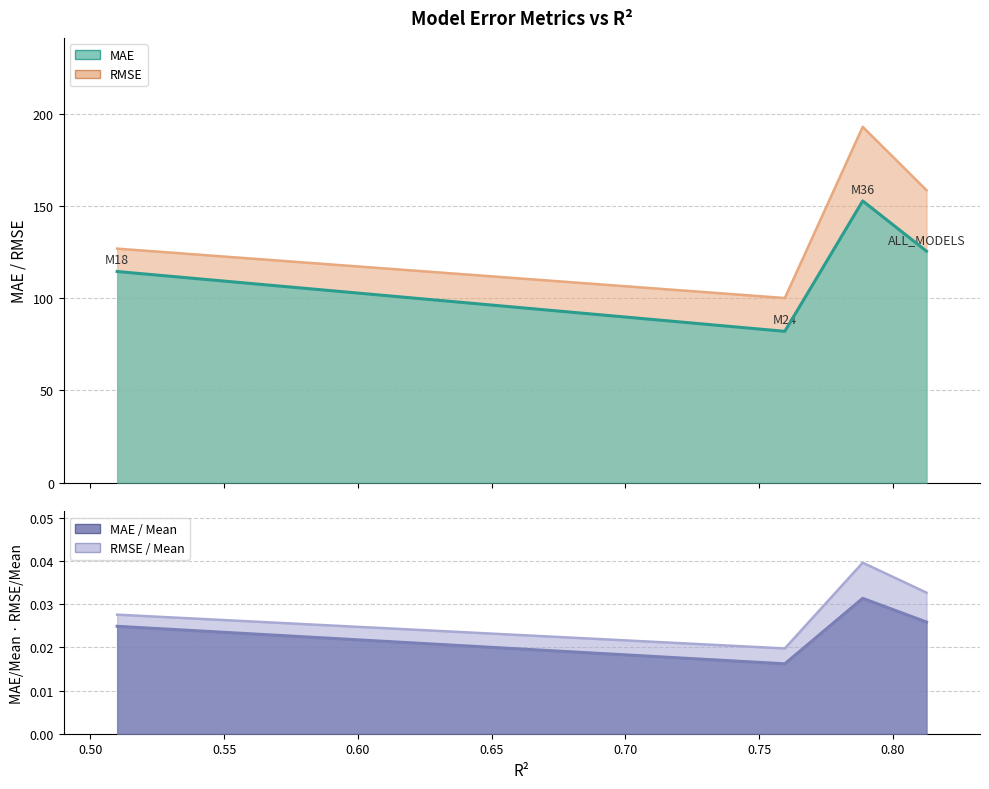

At which label is RMSE / Mean closest to 0?

M24